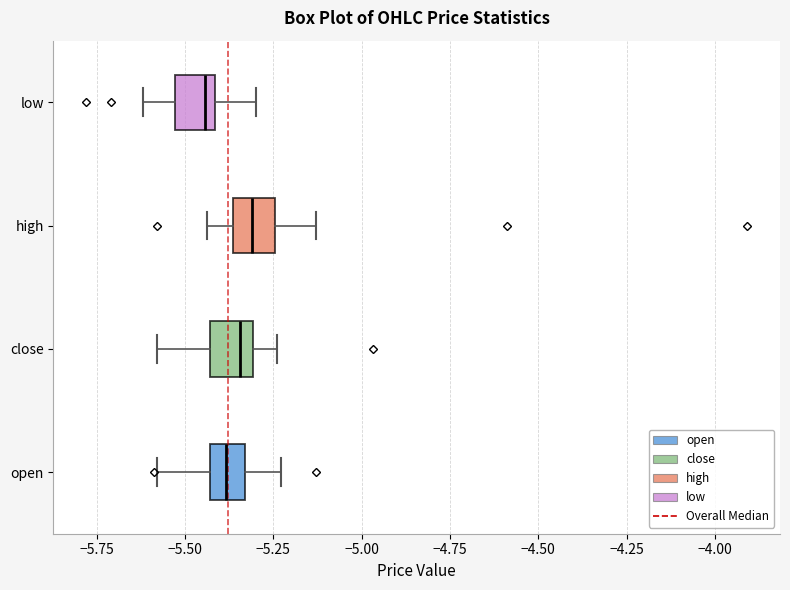

Reading bottom to top, read every box against the x-axis: the position of its median line, the range the box covers, and the ends of its whiskers. The values are not printed on the chart, so give them approximately, as read against the axis.

open: median -5.40, box -5.45 to -5.35, whiskers -5.60 to -5.25
close: median -5.35, box -5.45 to -5.30, whiskers -5.60 to -5.25
high: median -5.30, box -5.35 to -5.25, whiskers -5.45 to -5.15
low: median -5.45, box -5.55 to -5.40, whiskers -5.60 to -5.30